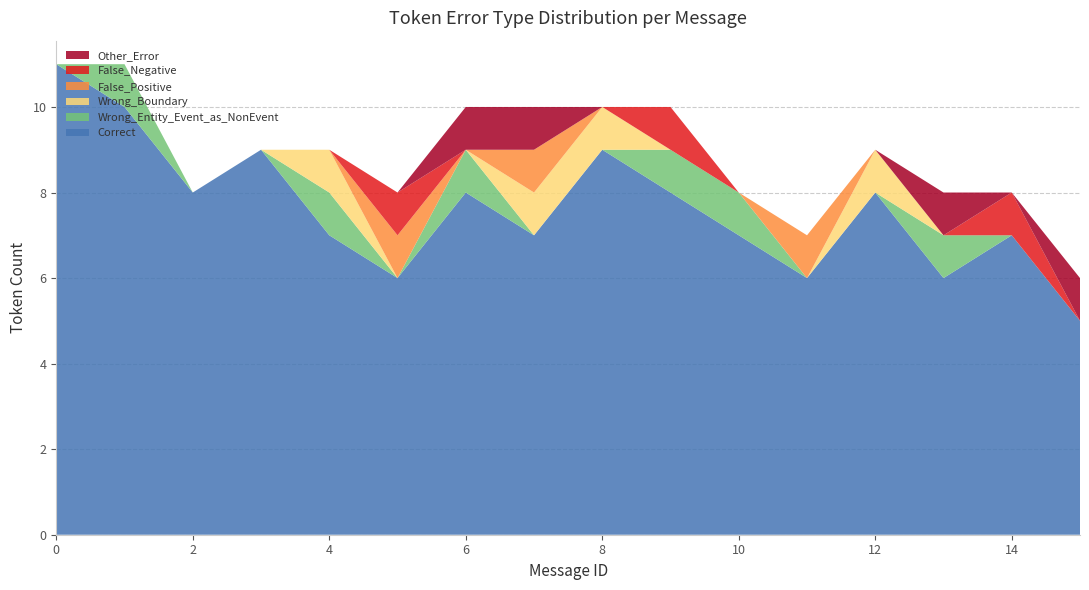

What is the minimum value for Correct?

5